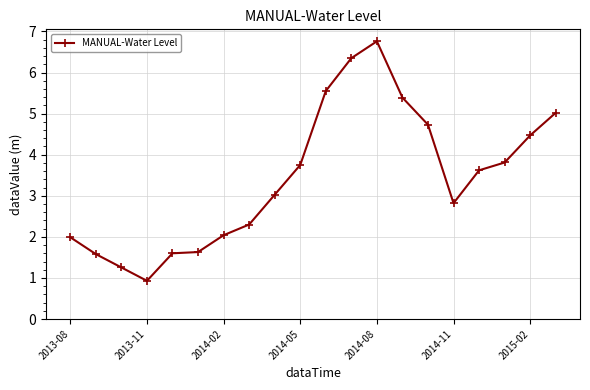

What is the difference between the second highest and second lowest values?

5.1